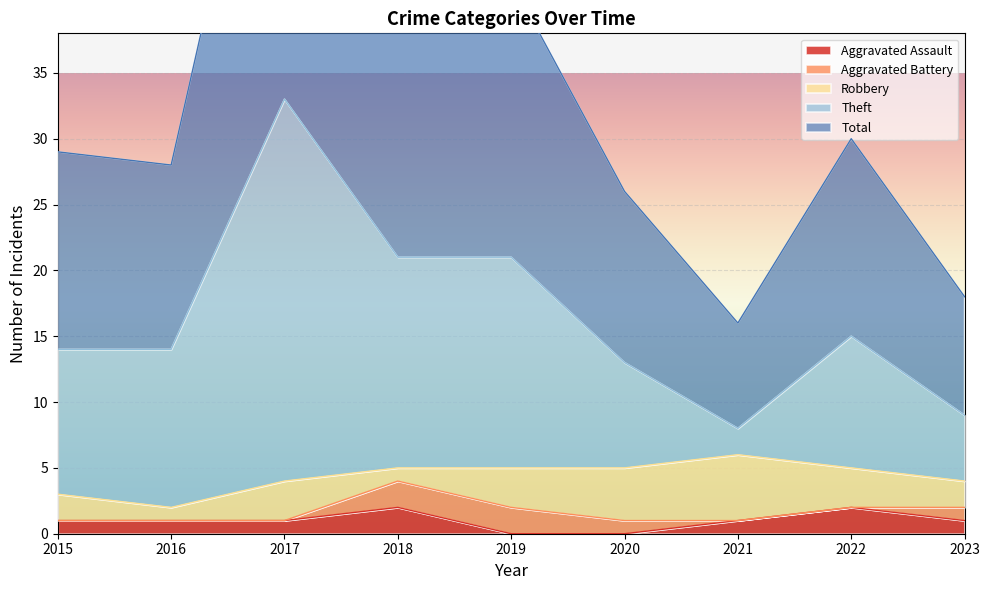

True or false: Aggravated Assault has a value of 1 at 2023.

True